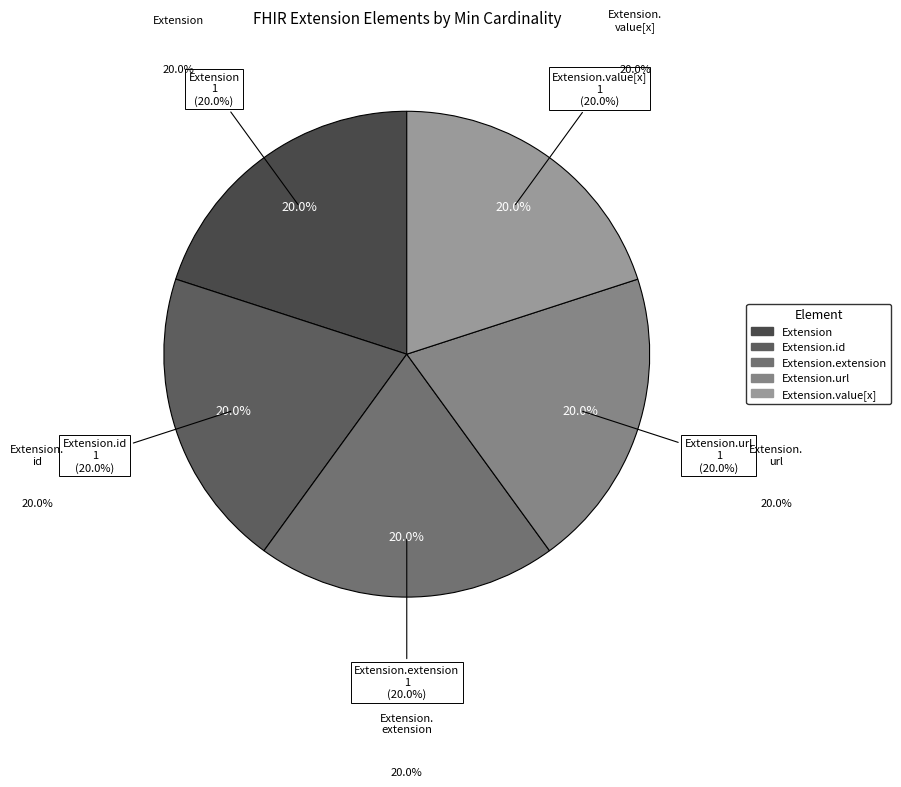

Rank the categories by value from lowest to highest.

Extension, Extension.id, Extension.extension, Extension.url, Extension.value[x]